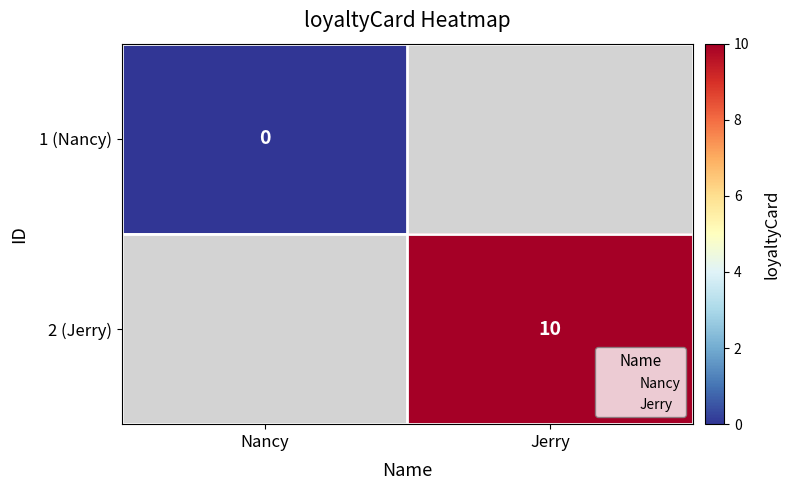

How many positive values does the 2 (Jerry) series have?

1